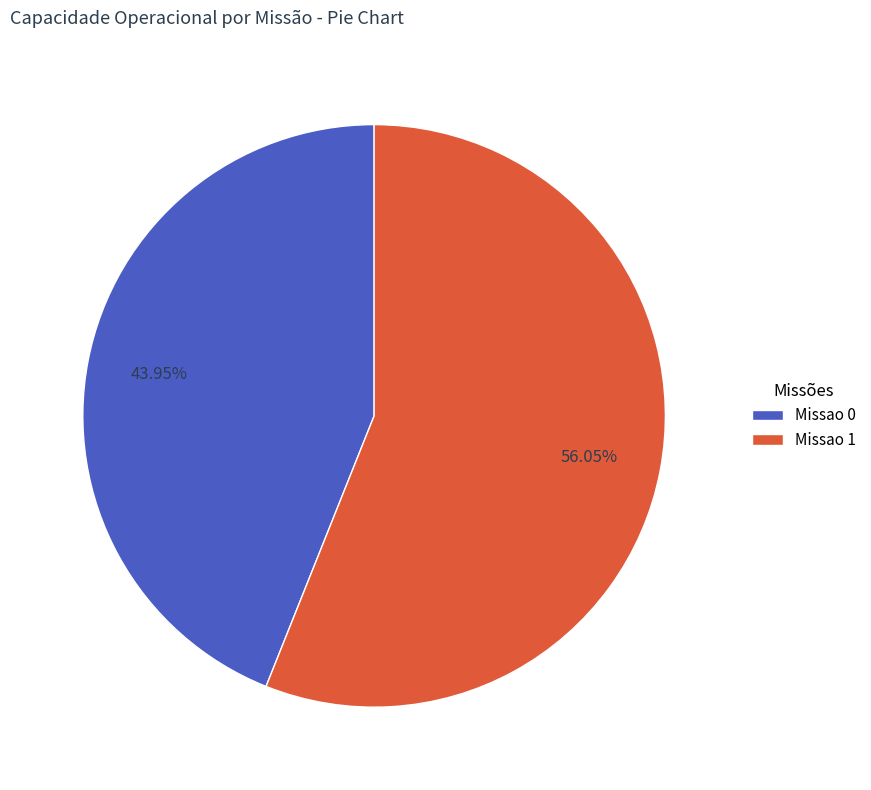

True or false: Missao 0 accounts for 44% of the total.

True